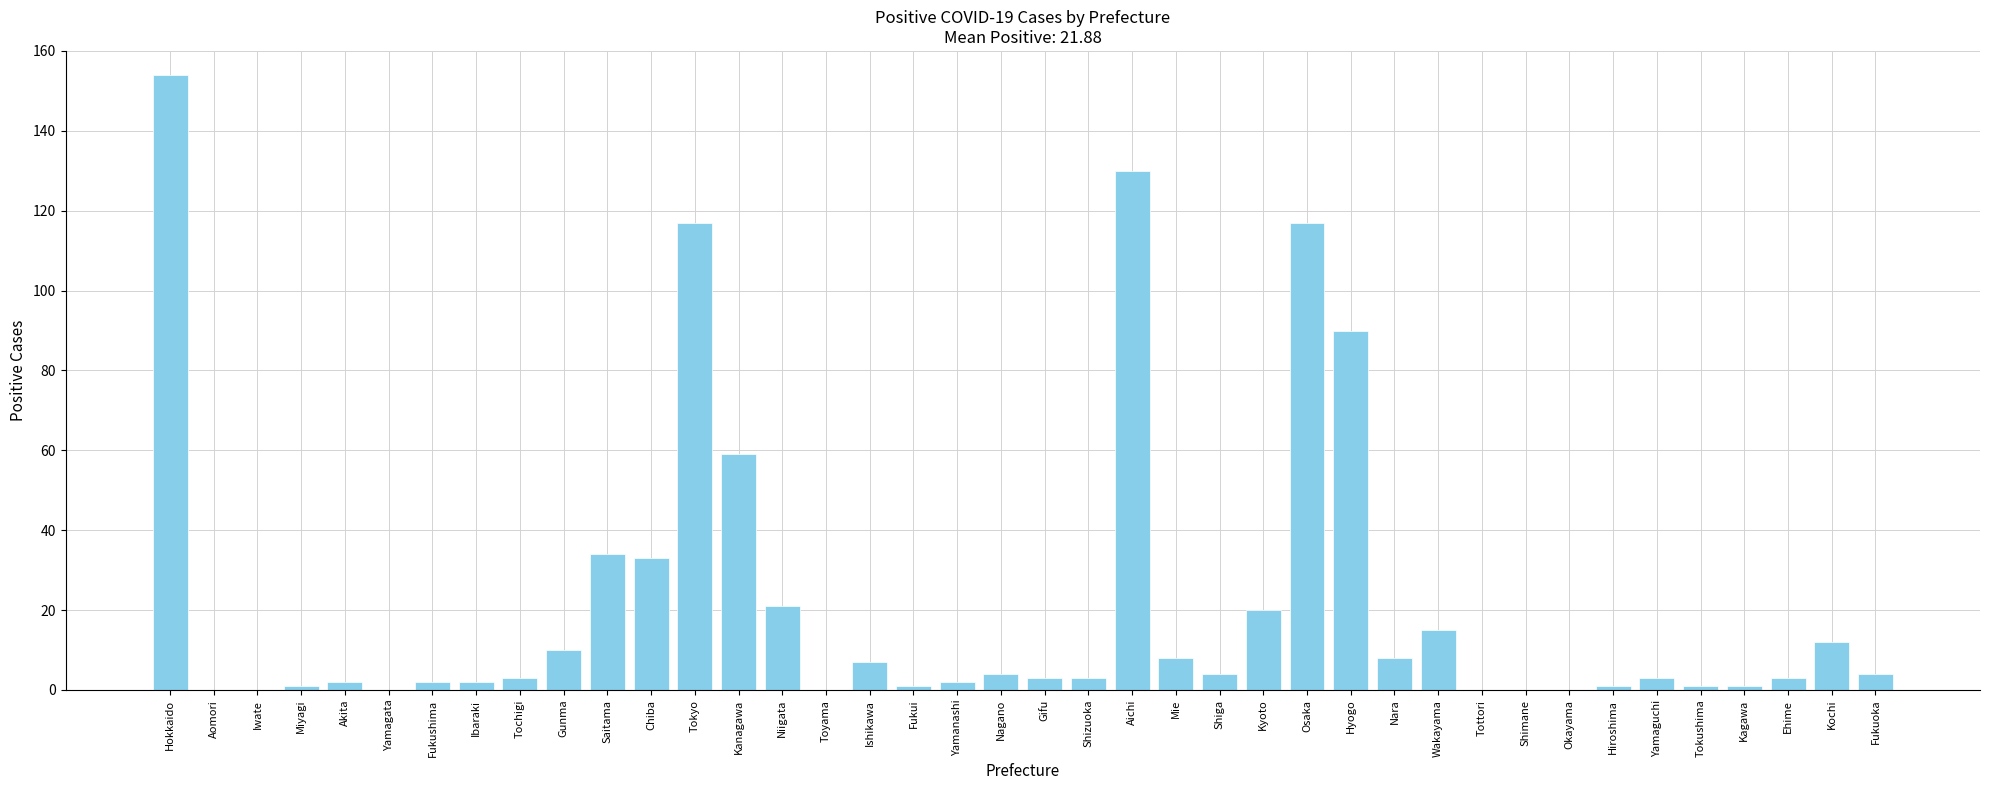

What is the average value?

22